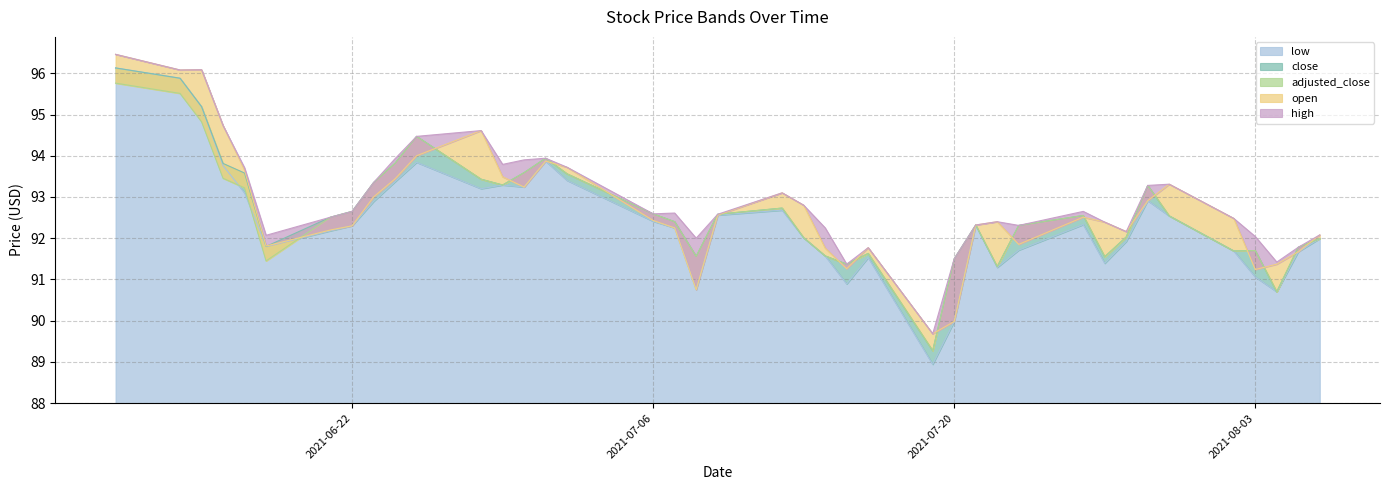

What is the difference between the second highest and minimum values in the open series?

6.4